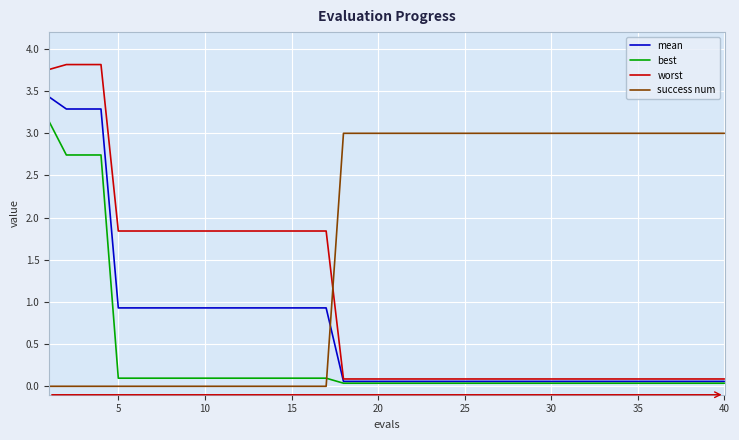

List the series in order of their peak value, highest first.

worst, mean, best, success num